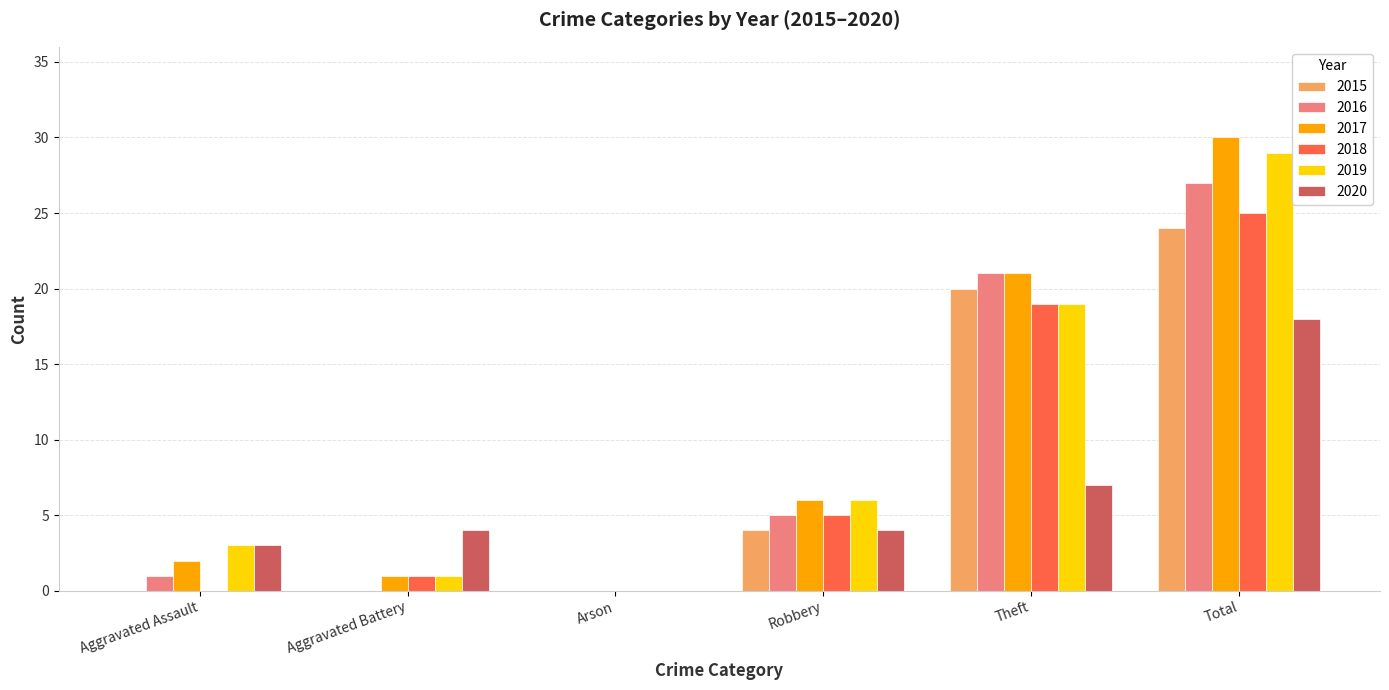

Which category has the highest value in the 2020 series?

Total